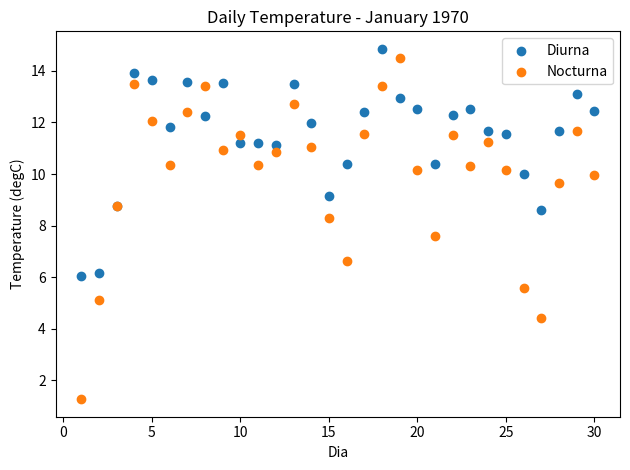

Which series reaches the maximum Y coordinate?

Diurna